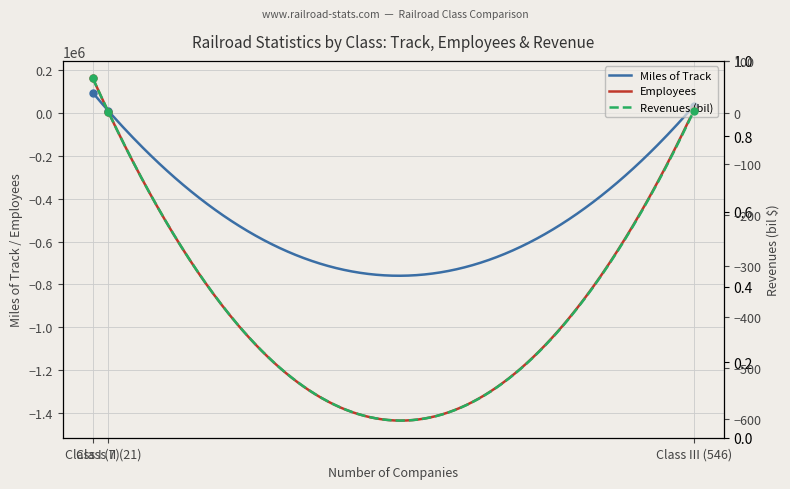

Which series has the largest total across all categories?

Employees